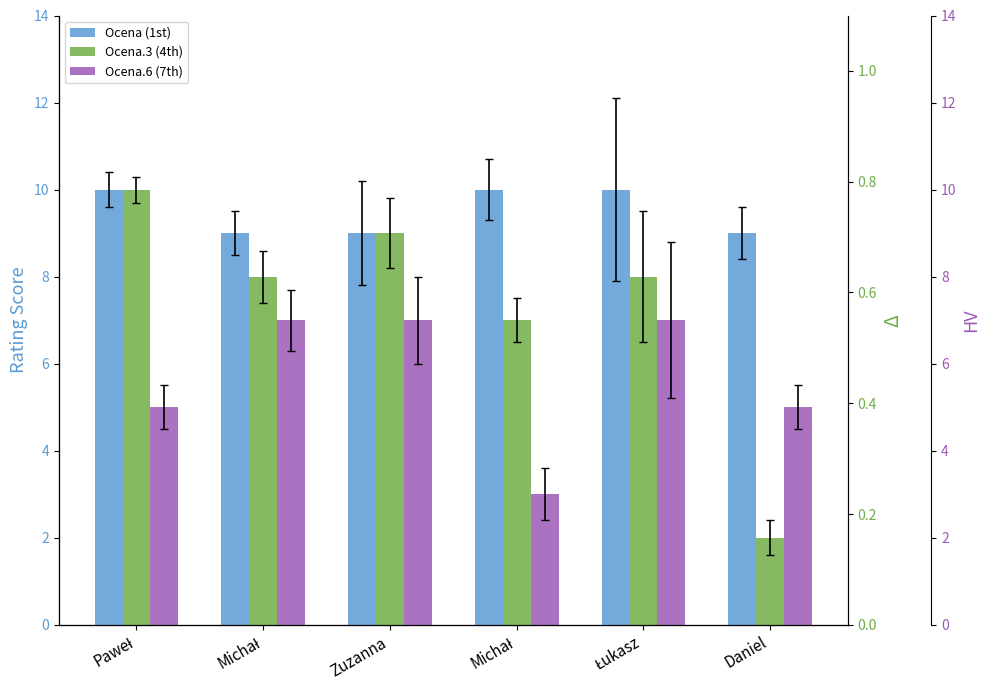

How many distinct data groups are displayed?

3